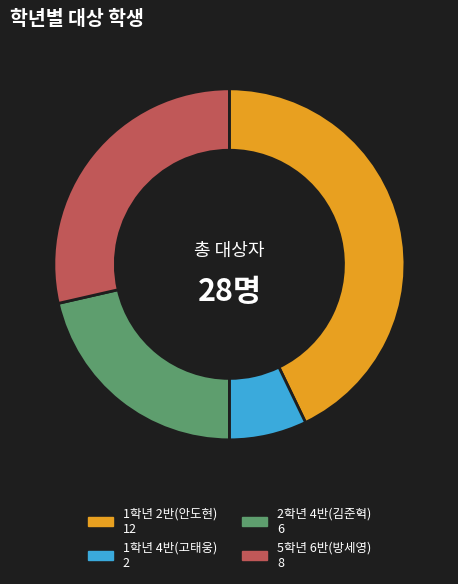

Which slice is the largest?

1학년 2반(안도현)